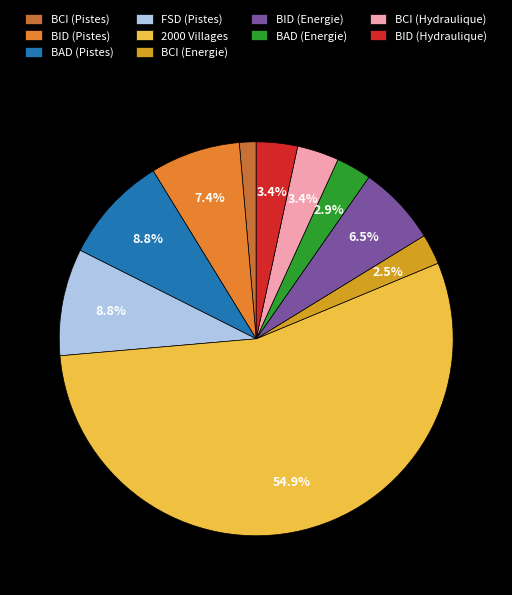

To the nearest percent, what is the average slice percentage?

10%